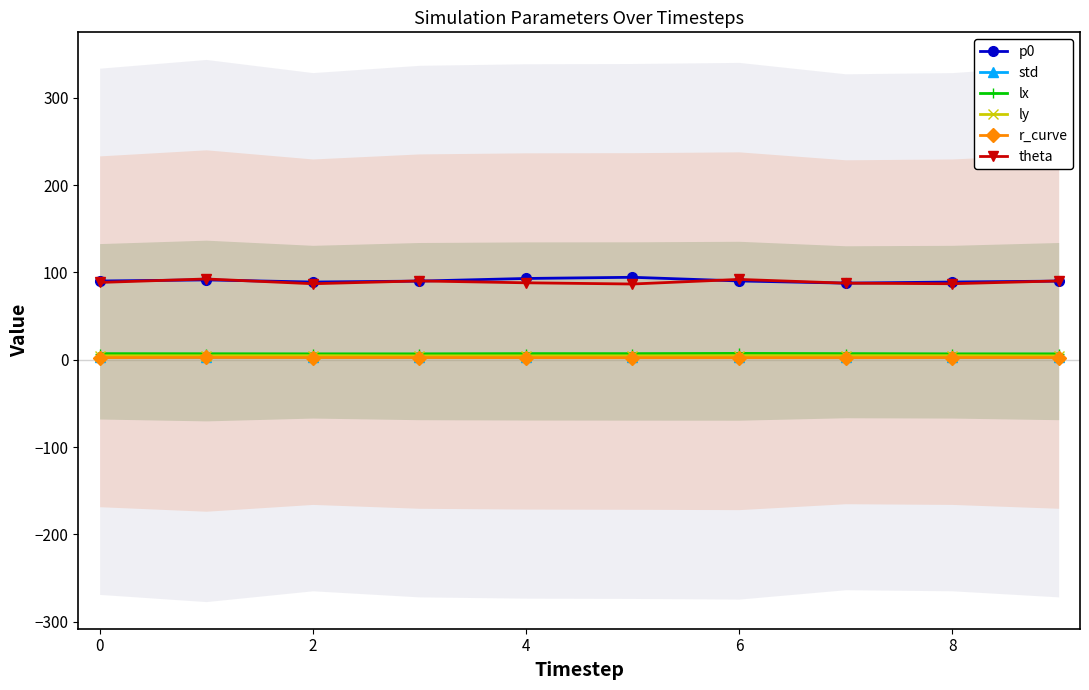

Which series has the largest range (max minus min)?

p0